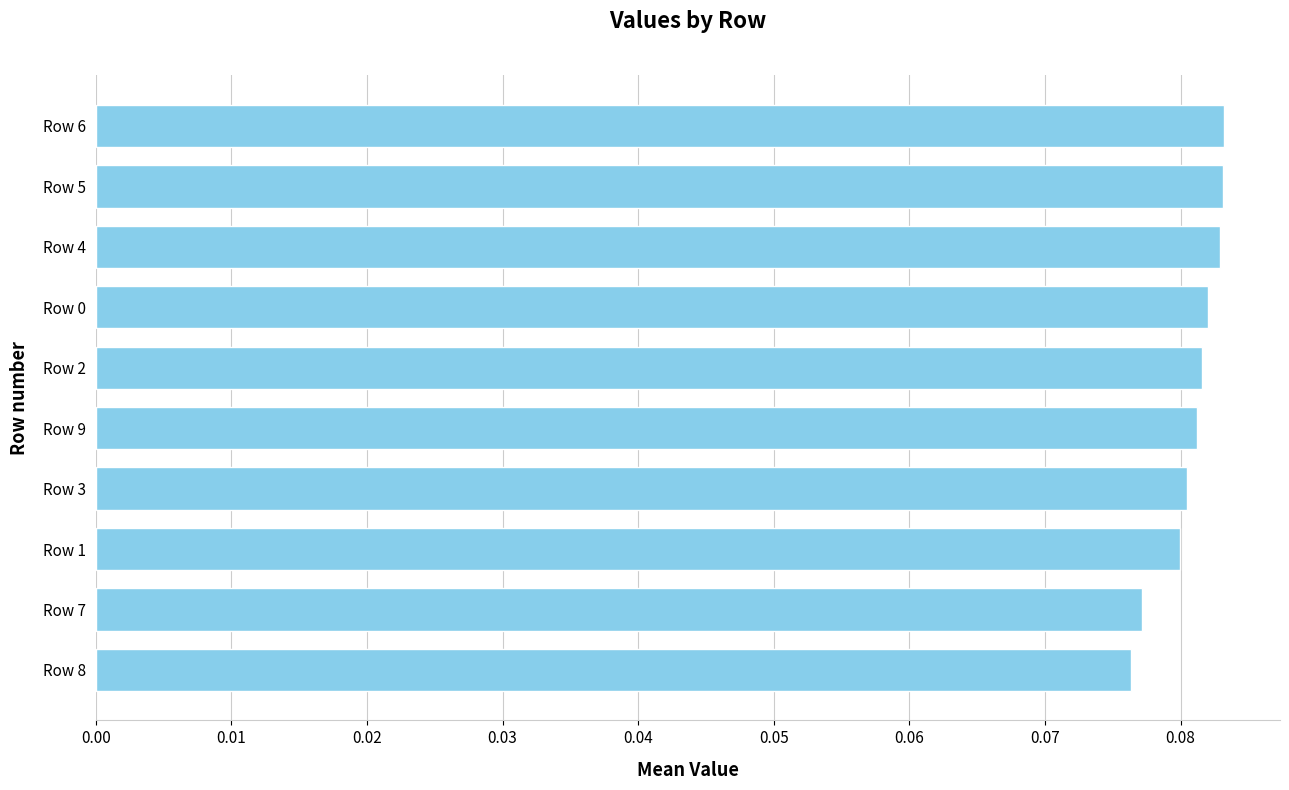

The chart shows a value of 0.0 at Row 3. True or false?

False